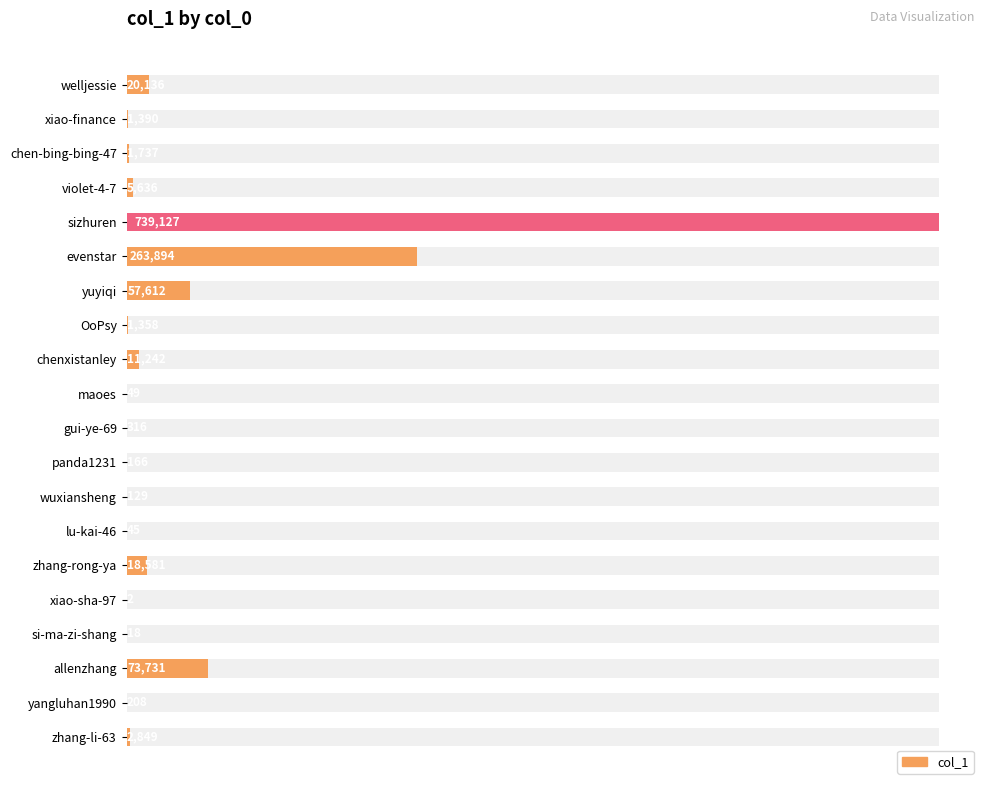

What is the value of the 4th bar from the left?

5636